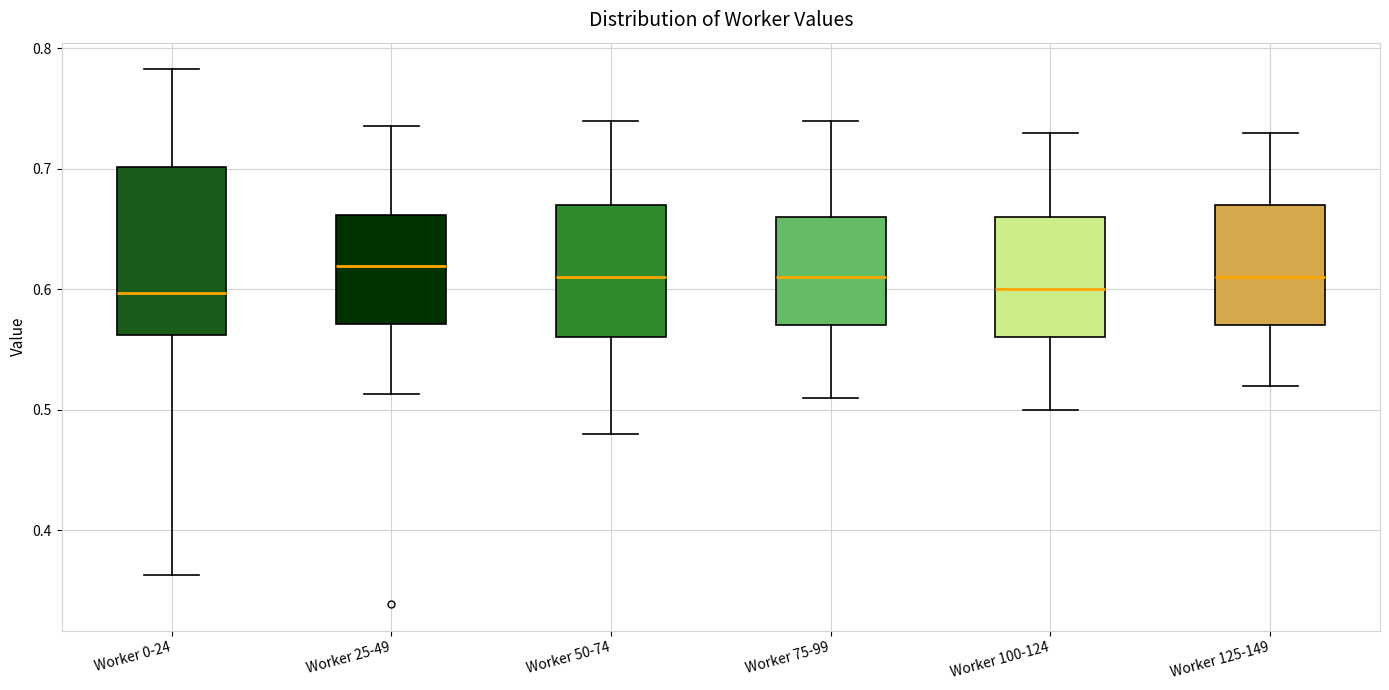

Reading left to right, read every box against the y-axis: the position of its median line, the range the box covers, and the ends of its whiskers. The values are not printed on the chart, so give them approximately, as read against the axis.

Worker 0-24: median 0.60, box 0.56 to 0.70, whiskers 0.36 to 0.78
Worker 25-49: median 0.62, box 0.57 to 0.66, whiskers 0.51 to 0.74
Worker 50-74: median 0.61, box 0.56 to 0.67, whiskers 0.48 to 0.74
Worker 75-99: median 0.61, box 0.57 to 0.66, whiskers 0.51 to 0.74
Worker 100-124: median 0.60, box 0.56 to 0.66, whiskers 0.50 to 0.73
Worker 125-149: median 0.61, box 0.57 to 0.67, whiskers 0.52 to 0.73